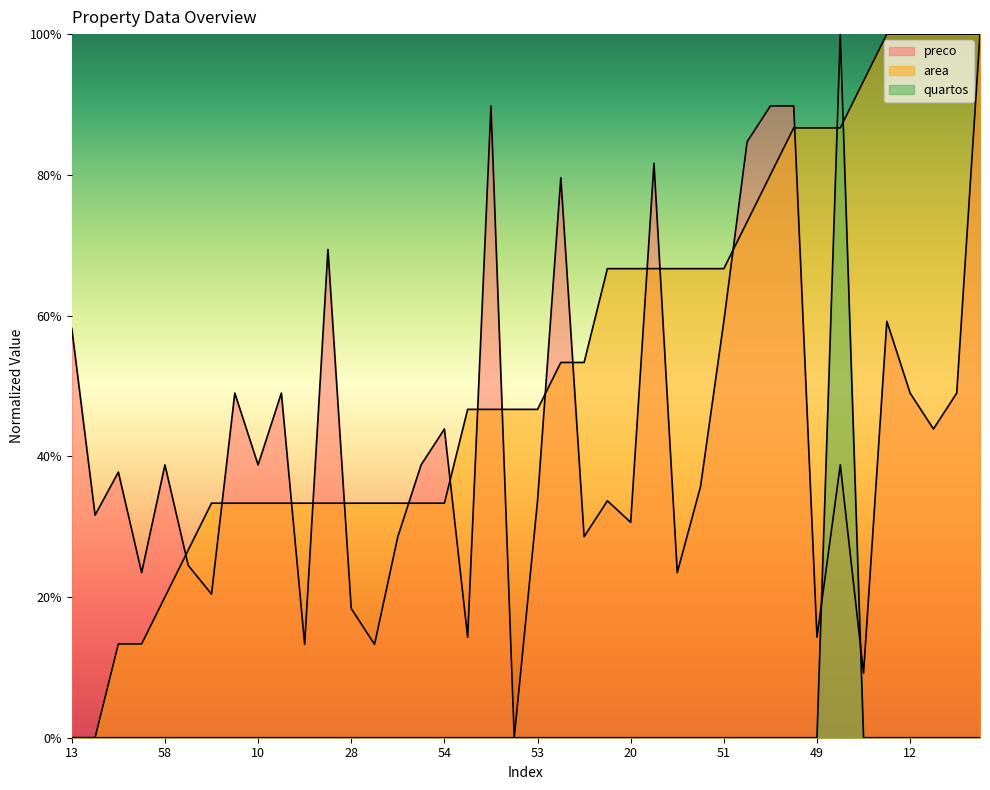

At which category does the chart reach its minimum across all series?

47